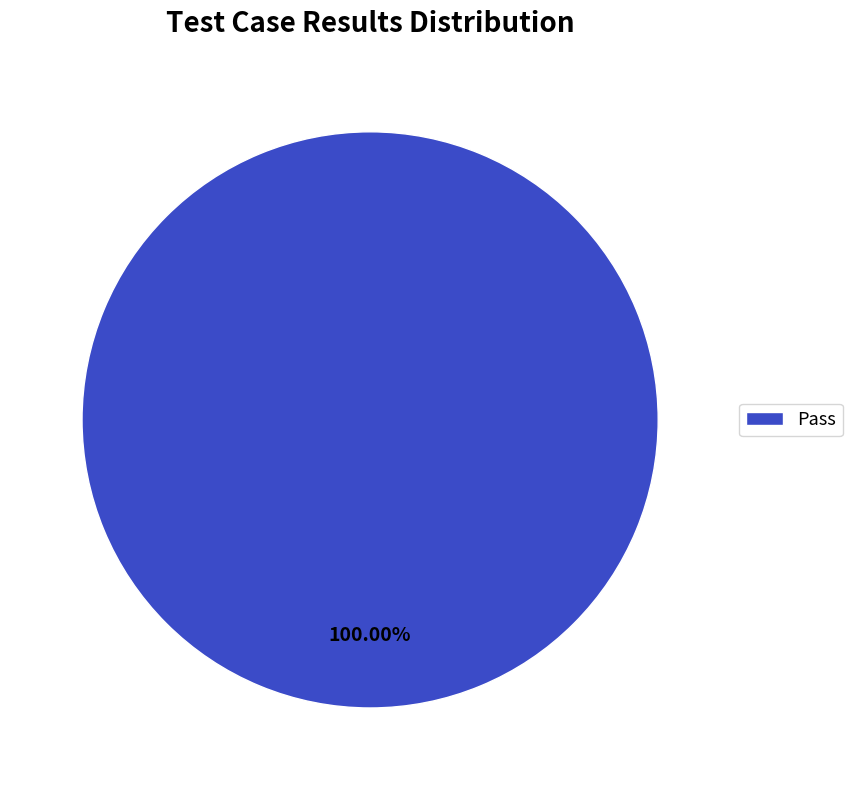

Is there any slice that represents more than half of the pie?

Yes